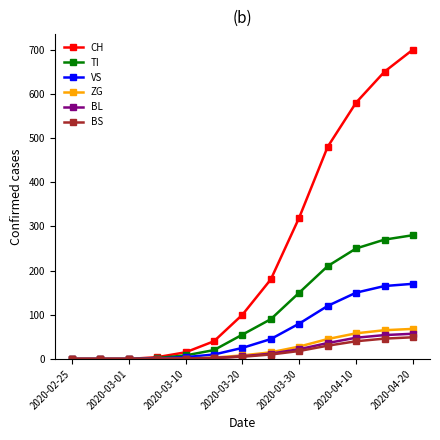

Which series has the largest range (max minus min)?

CH